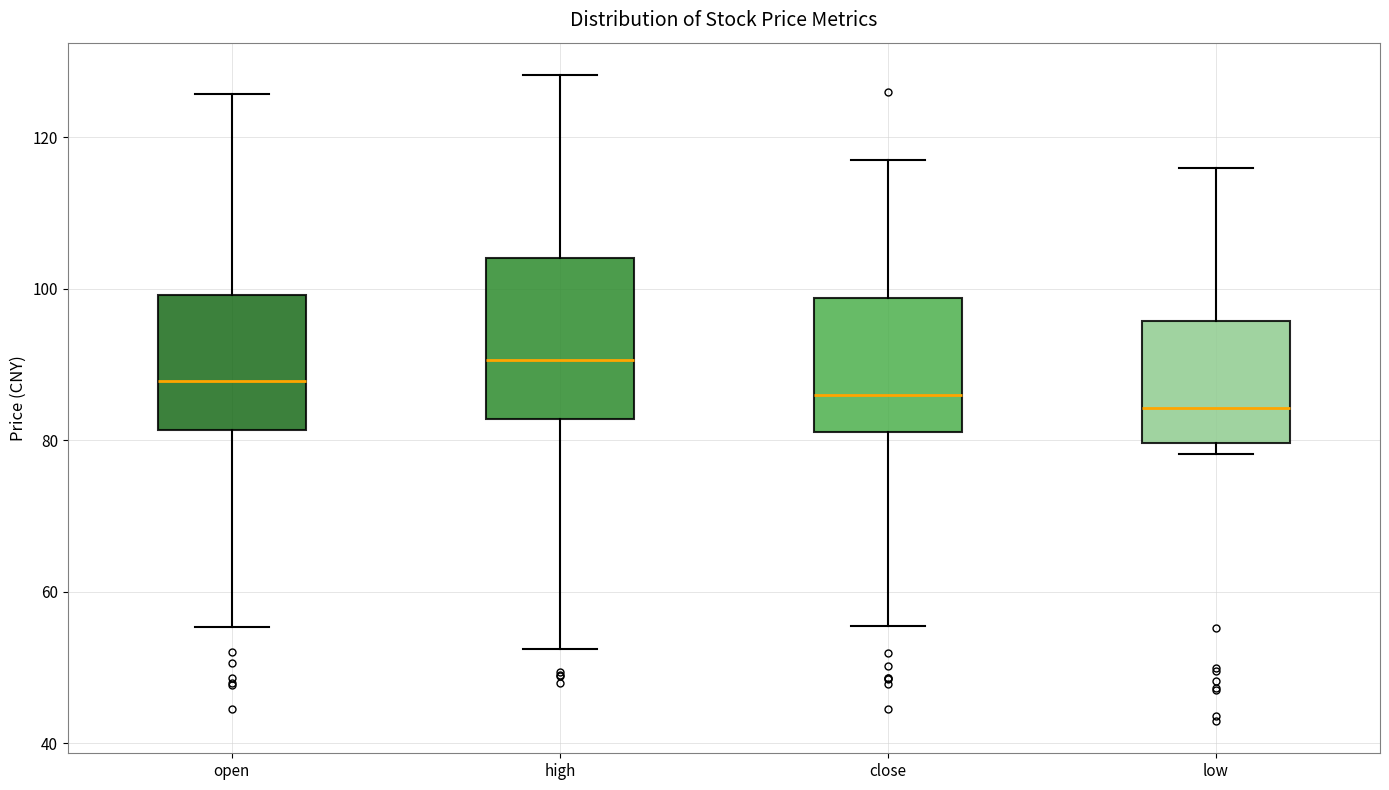

Comparing the boxes themselves (not the whiskers), which one is the tallest?

high